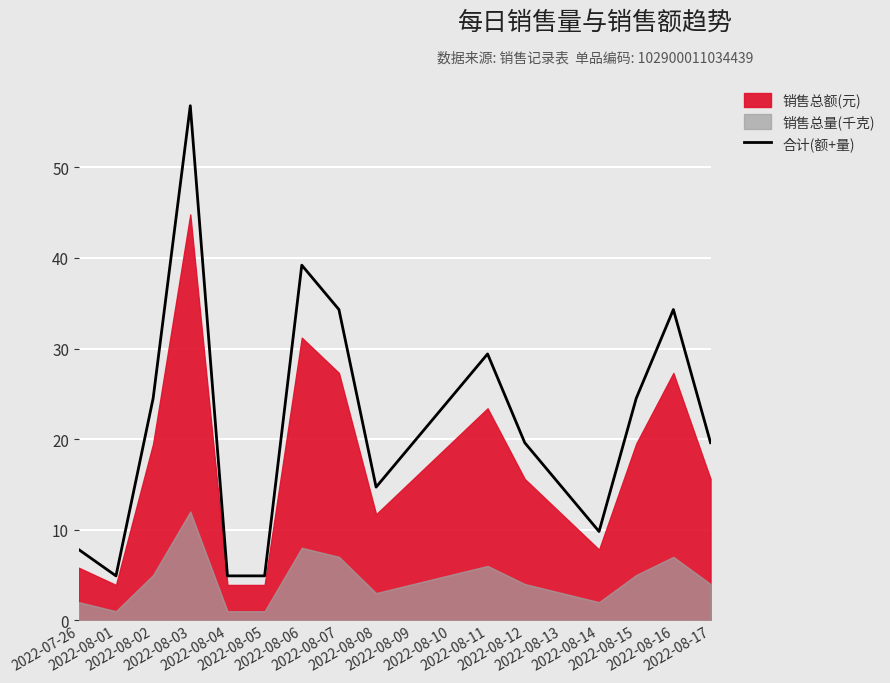

Where is the data nearest to the value 30?

2022-08-11